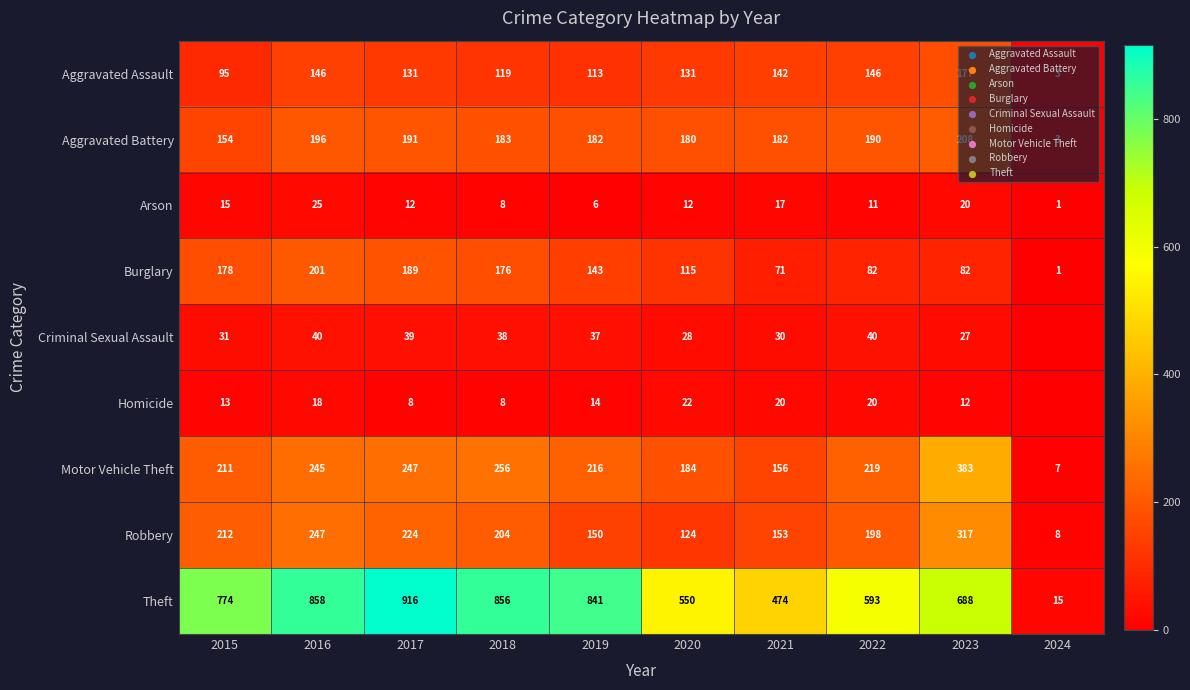

What is the approximate value of Robbery at 2015?

212